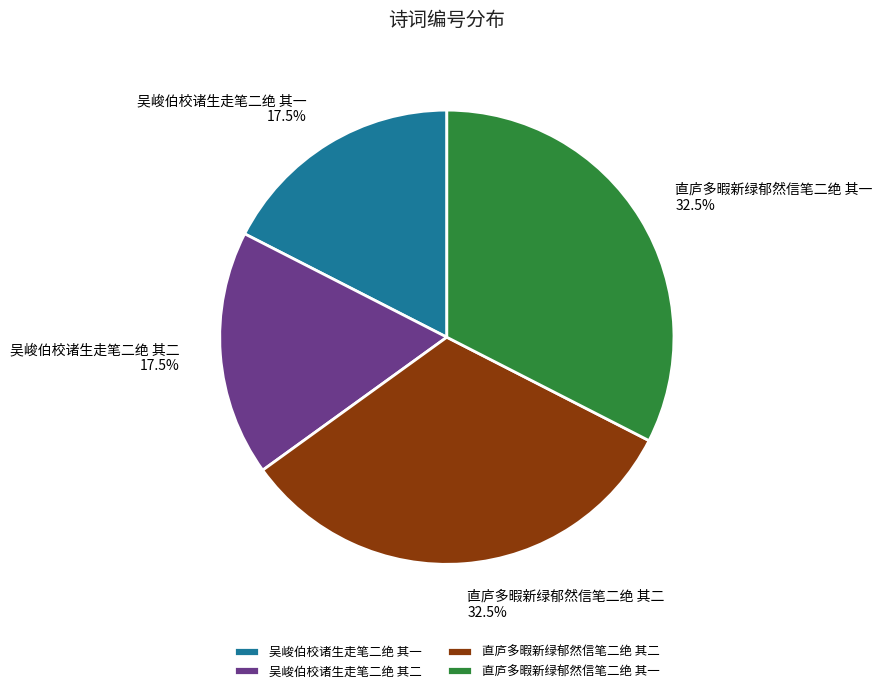

What is the total percentage of 吴峻伯校诸生走笔二绝 其一 and 吴峻伯校诸生走笔二绝 其二?

35.0%